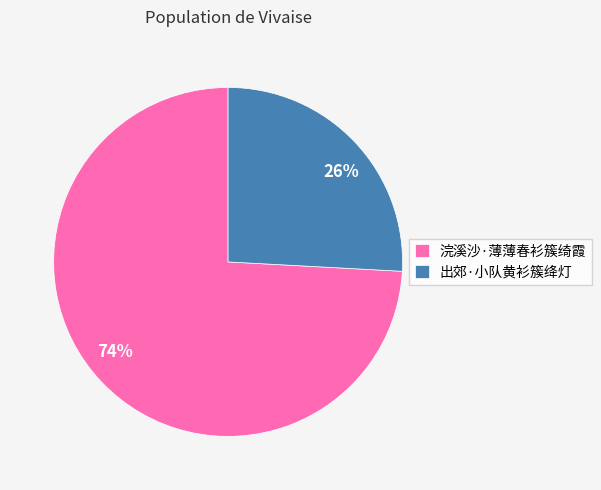

Which slice is the largest?

浣溪沙·薄薄春衫簇绮霞